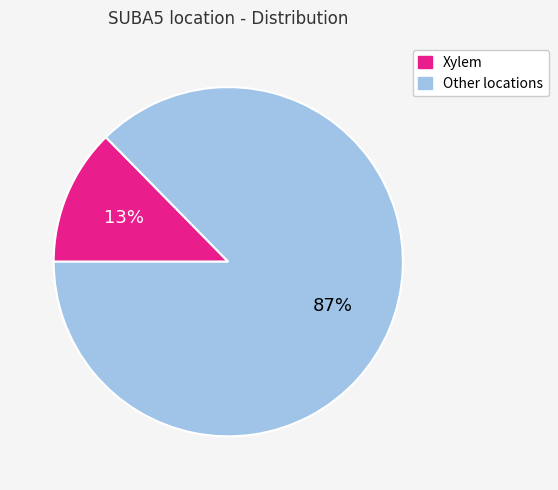

Count the number of slices in the pie.

2